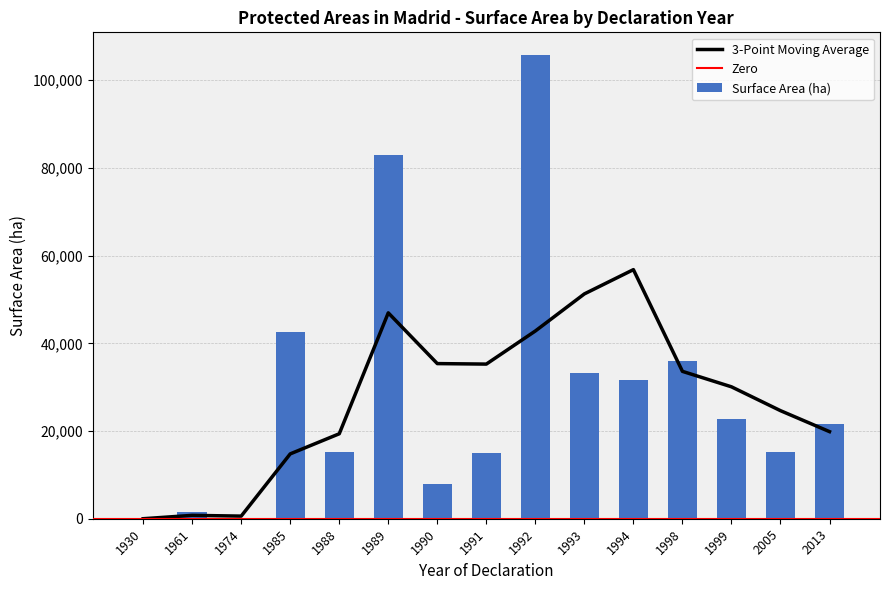

Where is the data nearest to the value 52828?

1985